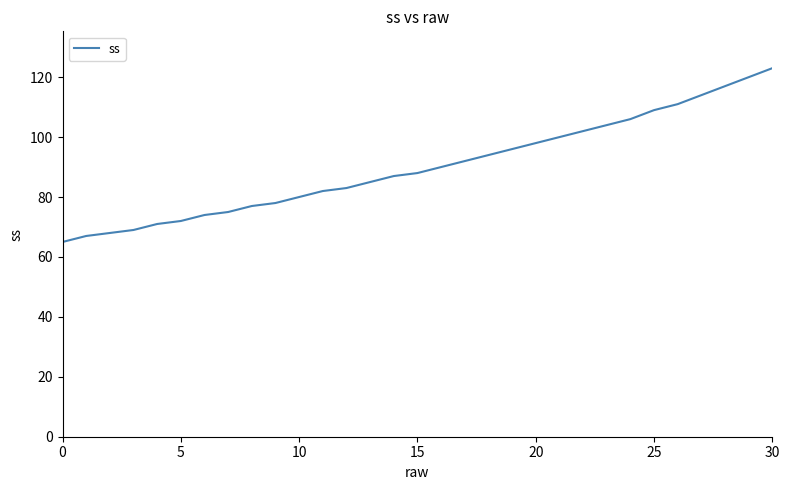

Count the number of categories in the chart.

31